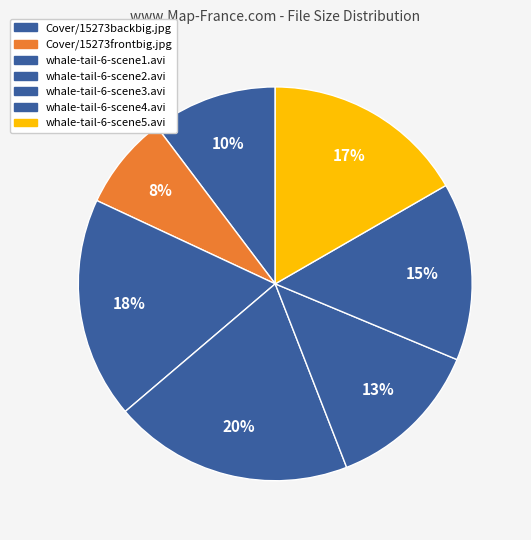

To the nearest percent, what is the difference between the largest and smallest slice percentages?

12%